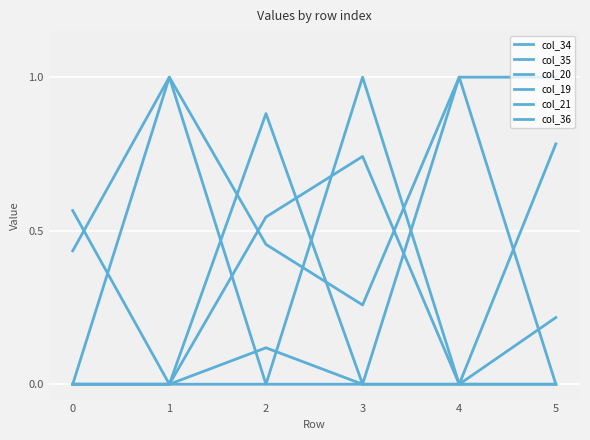

Does the chart have visible grid lines?

Yes